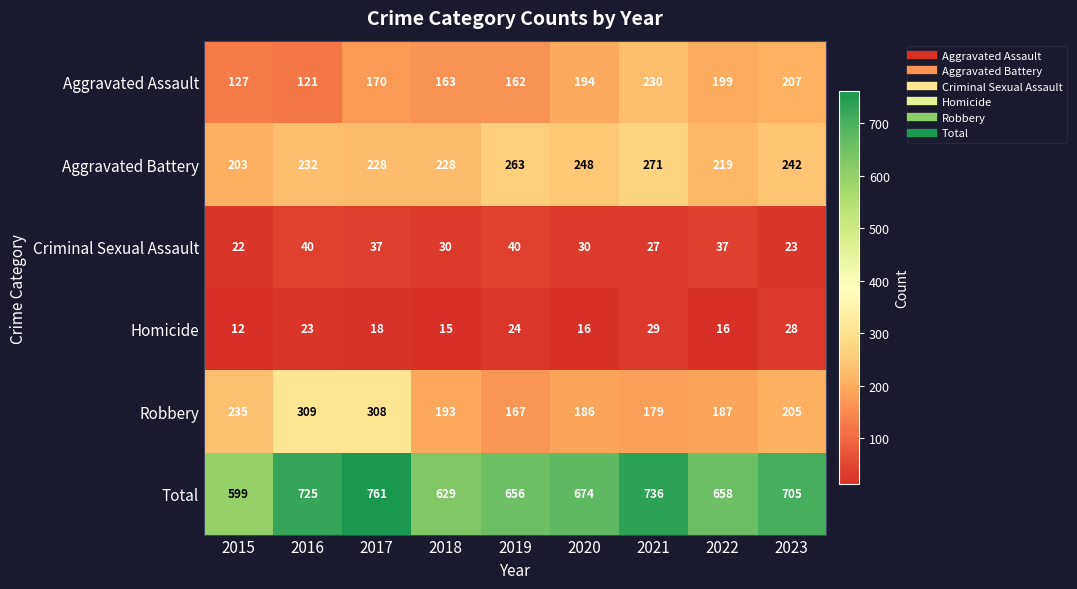

What is the approximate value of Aggravated Assault at 2019, to the nearest 50?

150